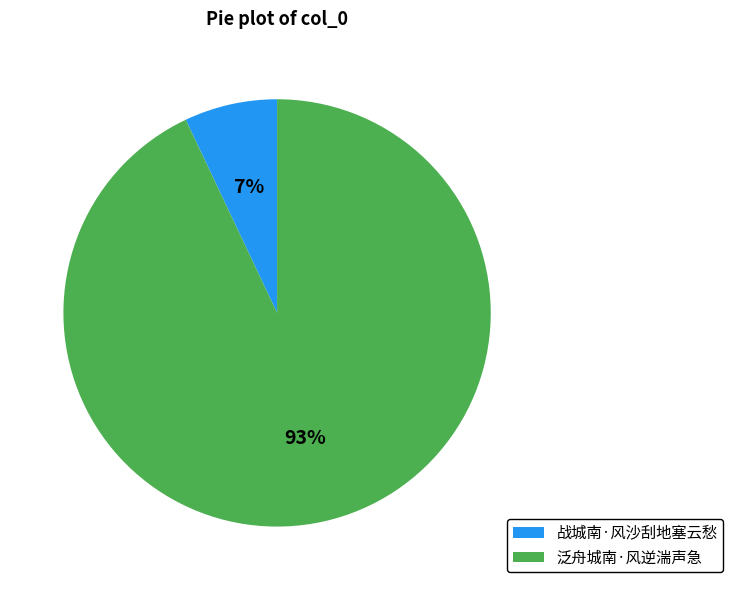

To the nearest percent, what is the difference between the largest and smallest slice percentages?

86%